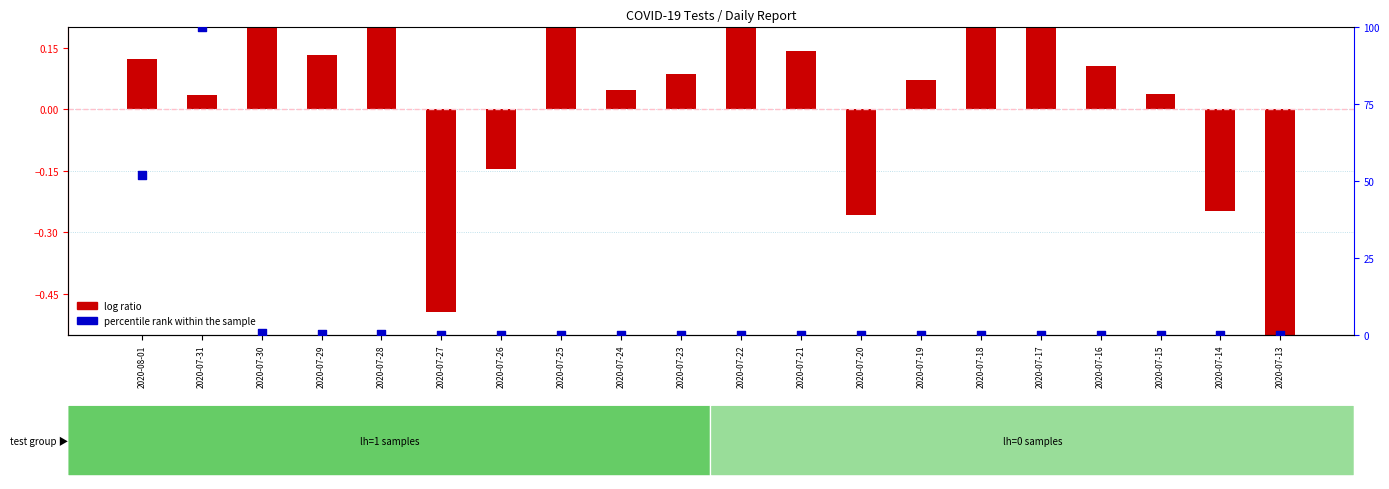

Which series has the largest total across all categories?

percentile rank within the sample